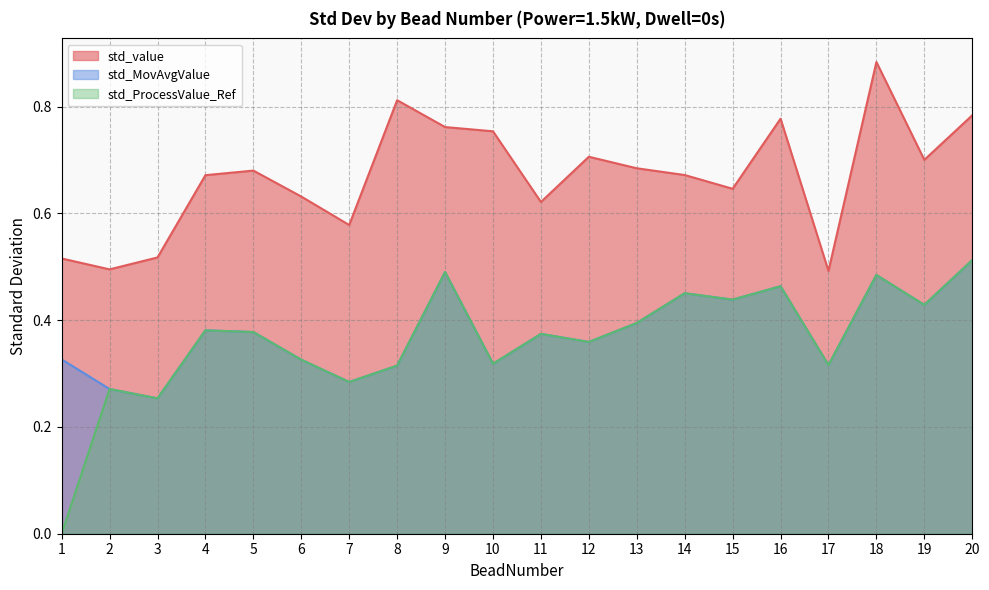

How many values in std_ProcessValue_Ref are above zero?

19